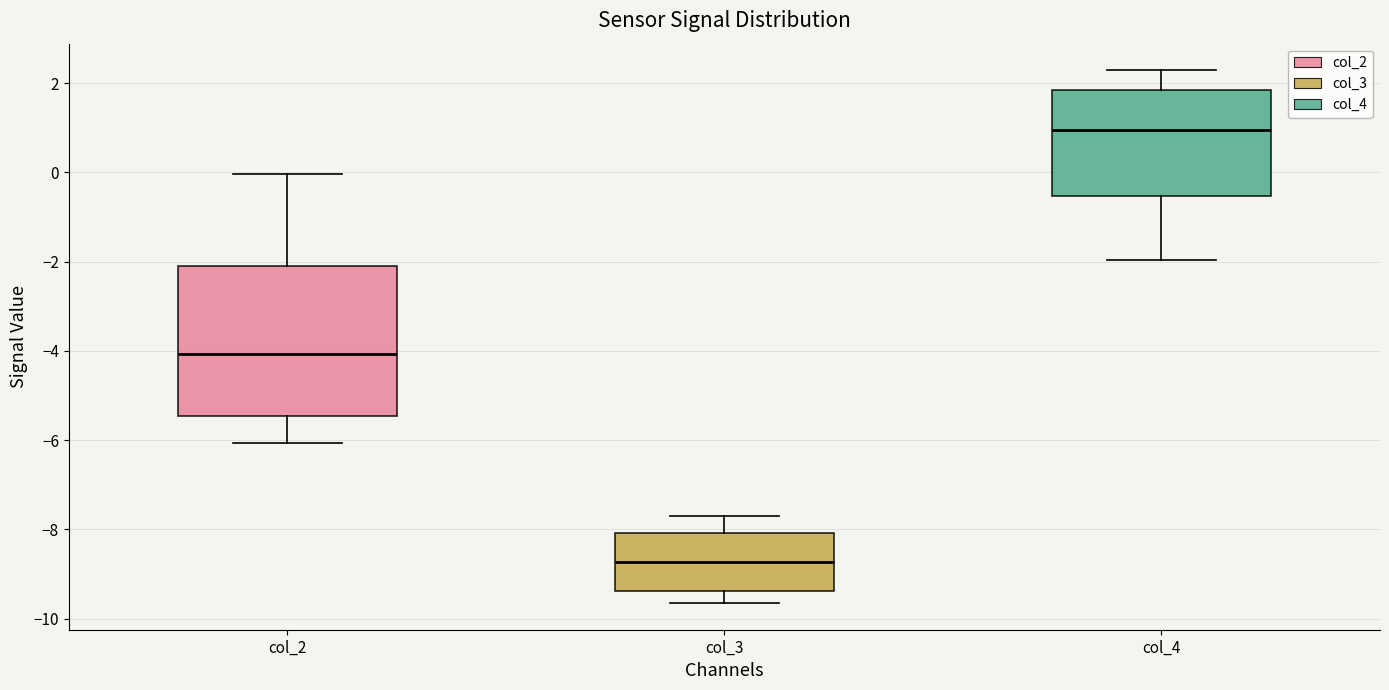

Reading left to right, transcribe this box plot: for each box, give where its median line is, the range the box spans, and where its two whiskers end, as read against the y-axis. The values are not printed on the chart, so give them approximately, as read against the axis.

col_2: median -4.0, box -5.4 to -2.0, whiskers -6.0 to 0.0
col_3: median -8.8, box -9.4 to -8.0, whiskers -9.6 to -7.6
col_4: median 1.0, box -0.6 to 1.8, whiskers -2.0 to 2.2